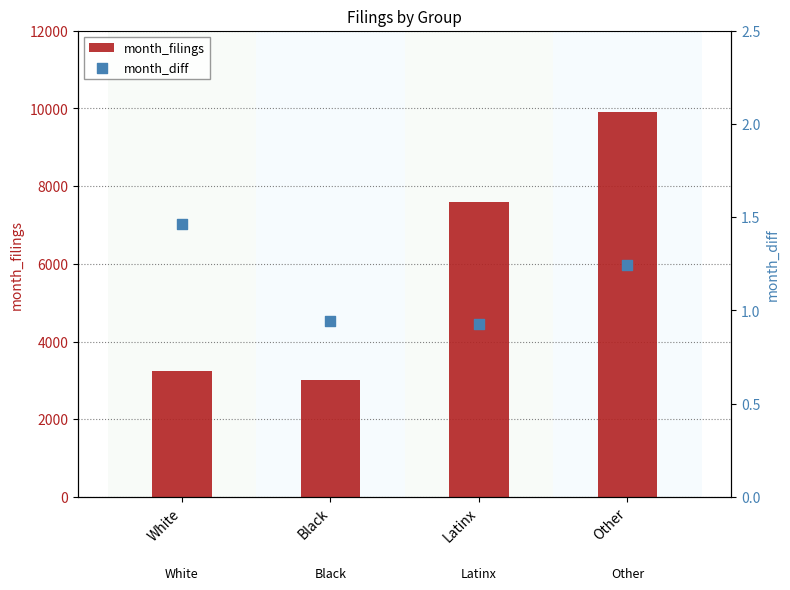

Which series has the widest spread of Y values?

month_filings